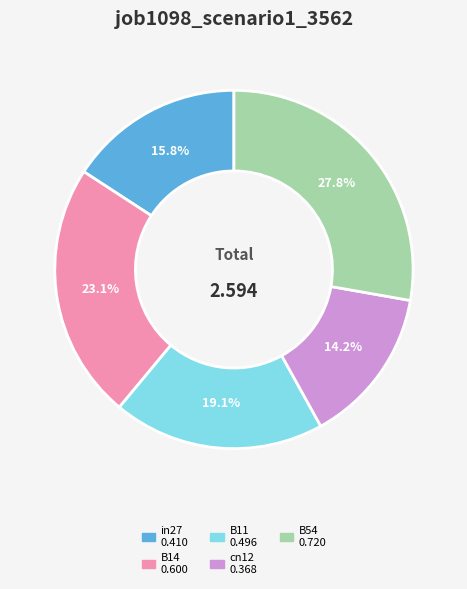

To the nearest percent, what portion does B11 represent?

19%